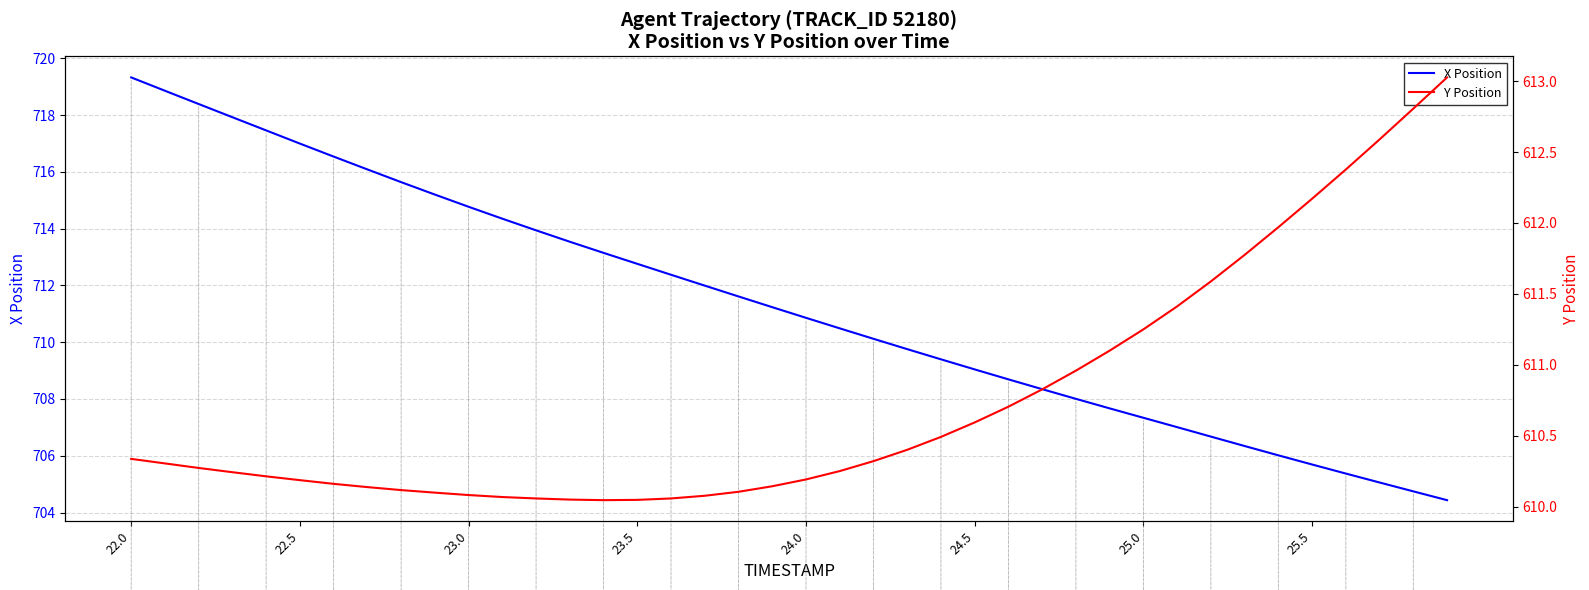

What is the maximum value for X Position?

719.3